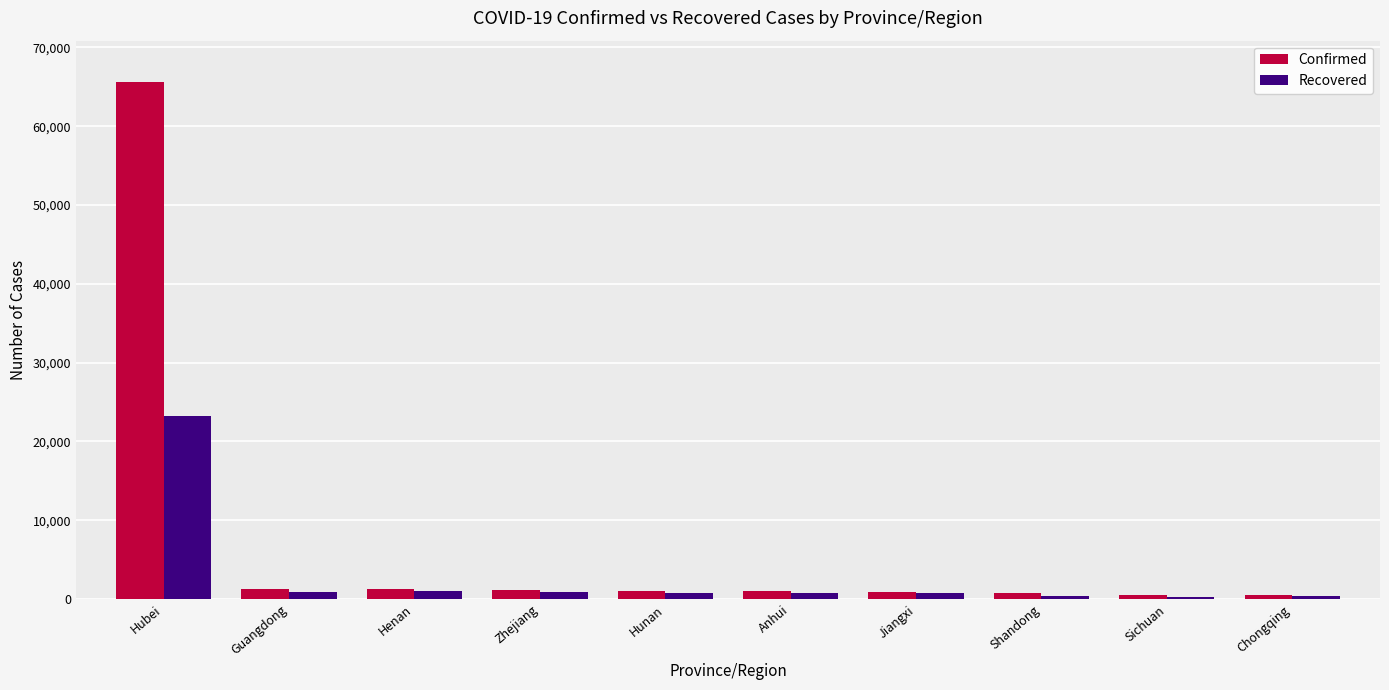

What is the maximum value shown in the chart?

65596